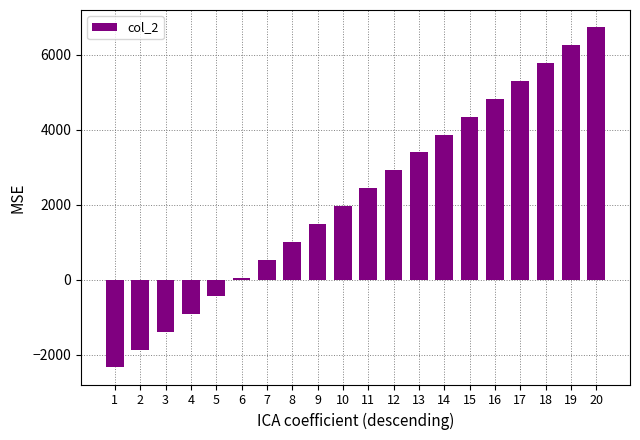

Reading right to left, transcribe all the data shown in this chart.

20=6736.1	19=6258.4	18=5780.7	17=5303.0	16=4825.3	15=4347.6	14=3869.9	13=3392.2	12=2914.5	11=2436.8	10=1959.1	9=1481.4	8=1003.7	7=525.9	6=48.2	5=-429.5	4=-907.2	3=-1384.9	2=-1862.6	1=-2340.3